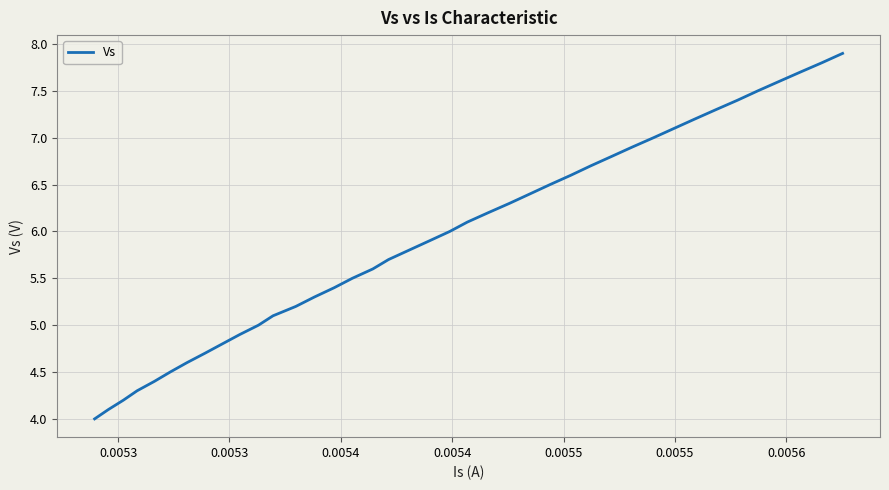

What is the minimum value shown in the chart?

4.0